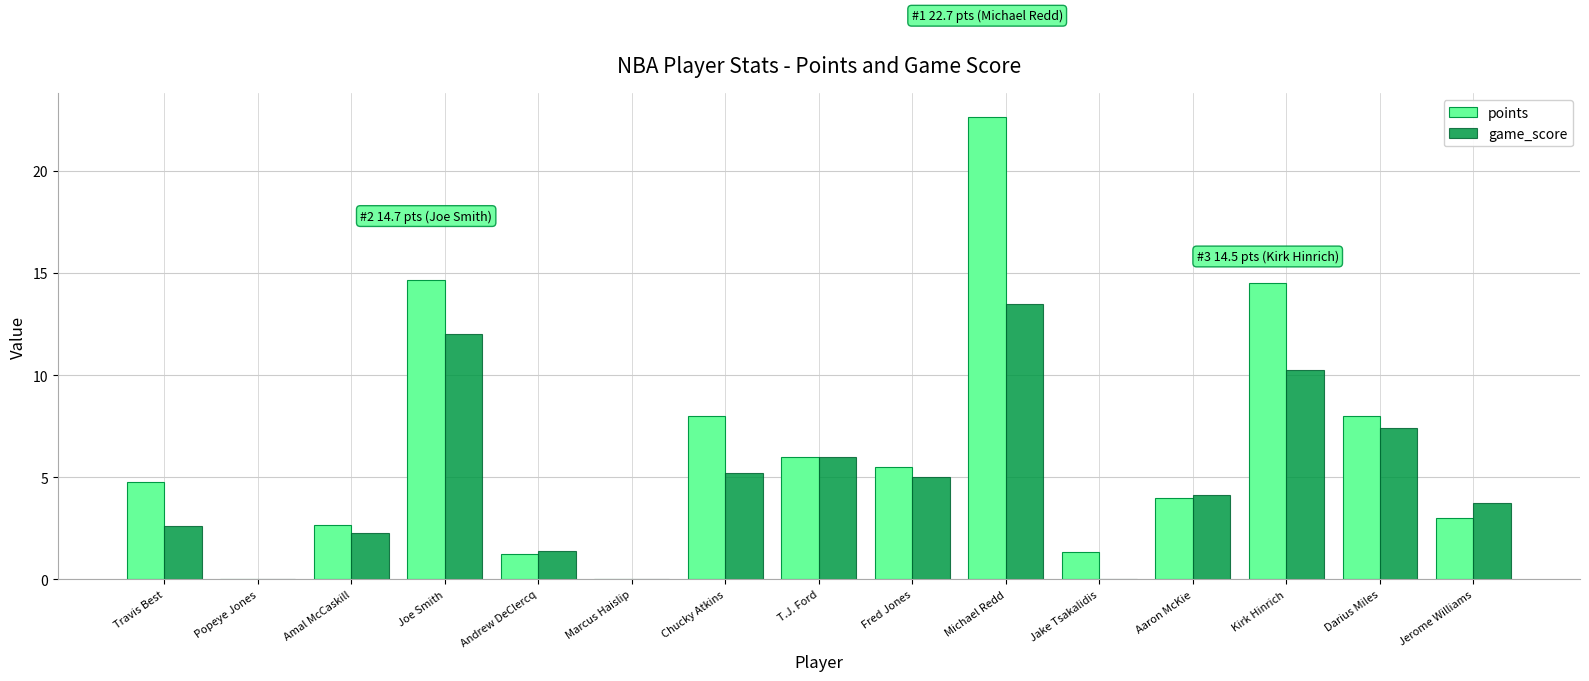

Which series changed the most between Amal McCaskill and Kirk Hinrich?

points